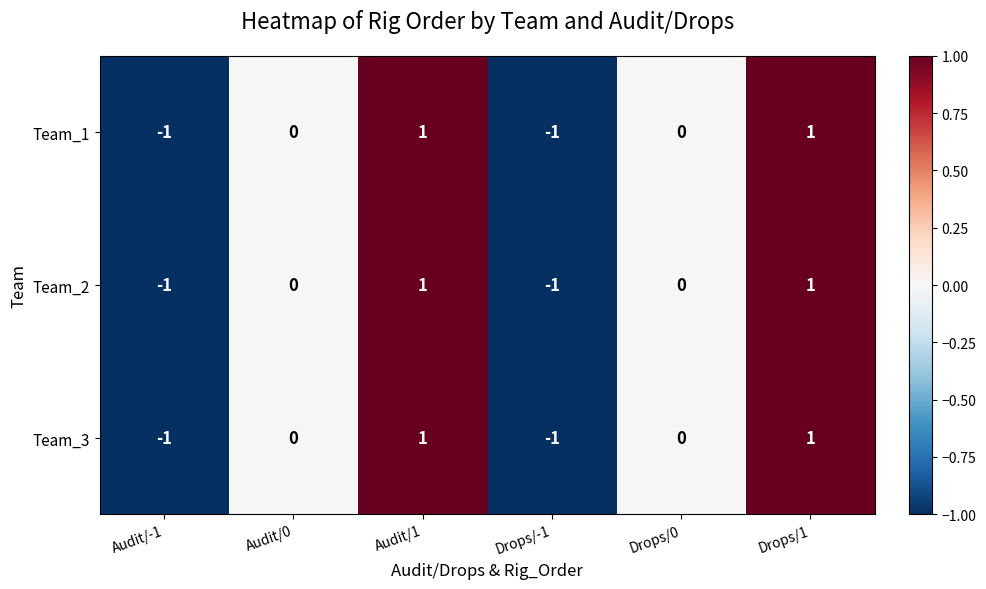

True or false: Team_3 has a value of 0 at Drops/0.

True